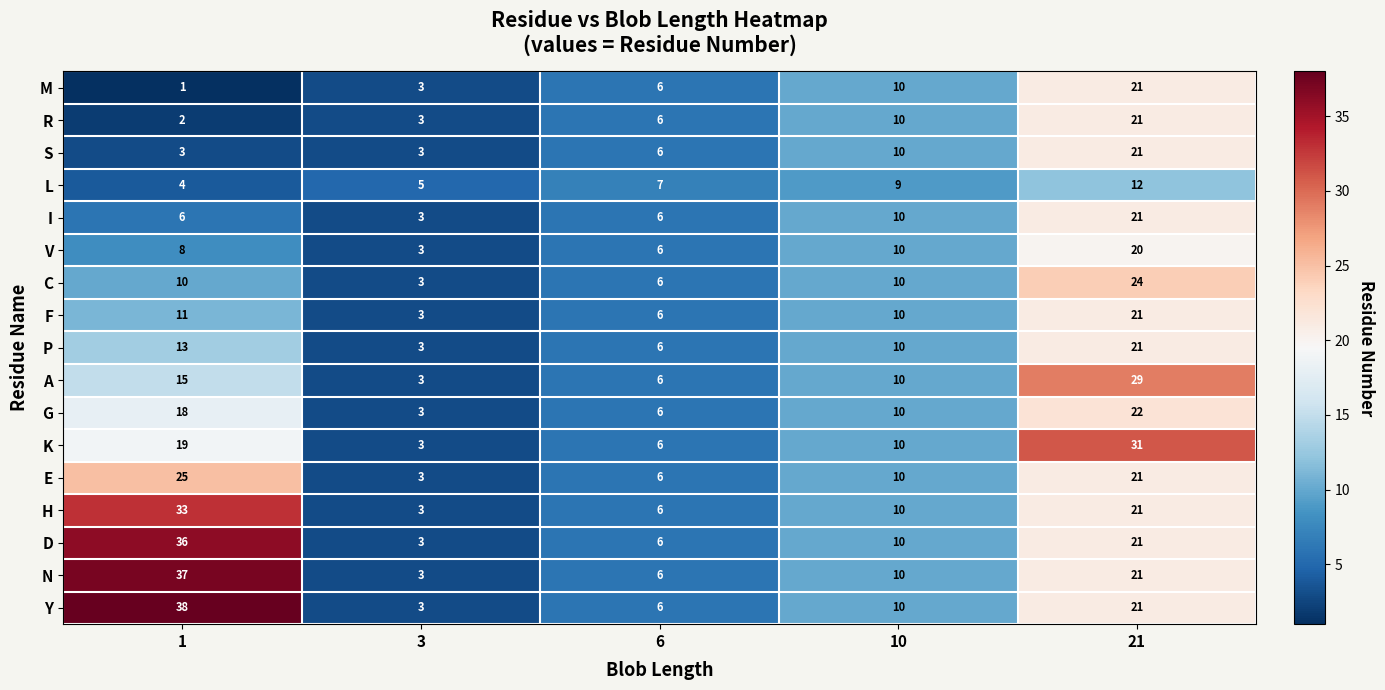

What is the maximum value shown in the chart?

38